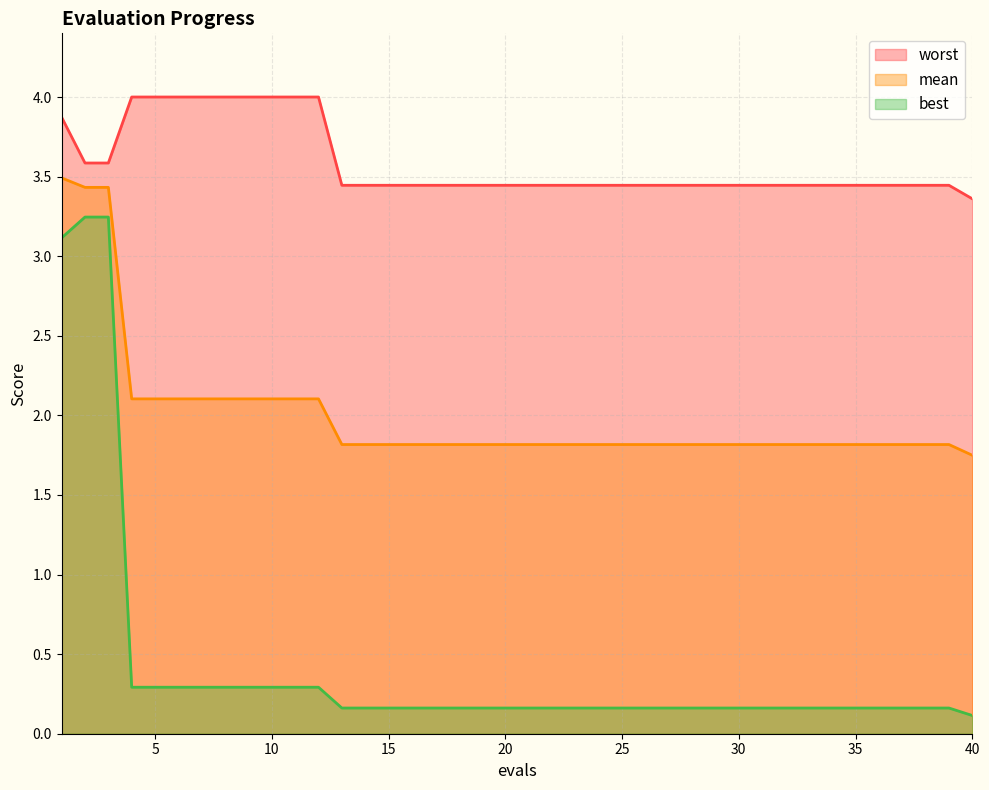

At which label does worst reach its minimum?

40